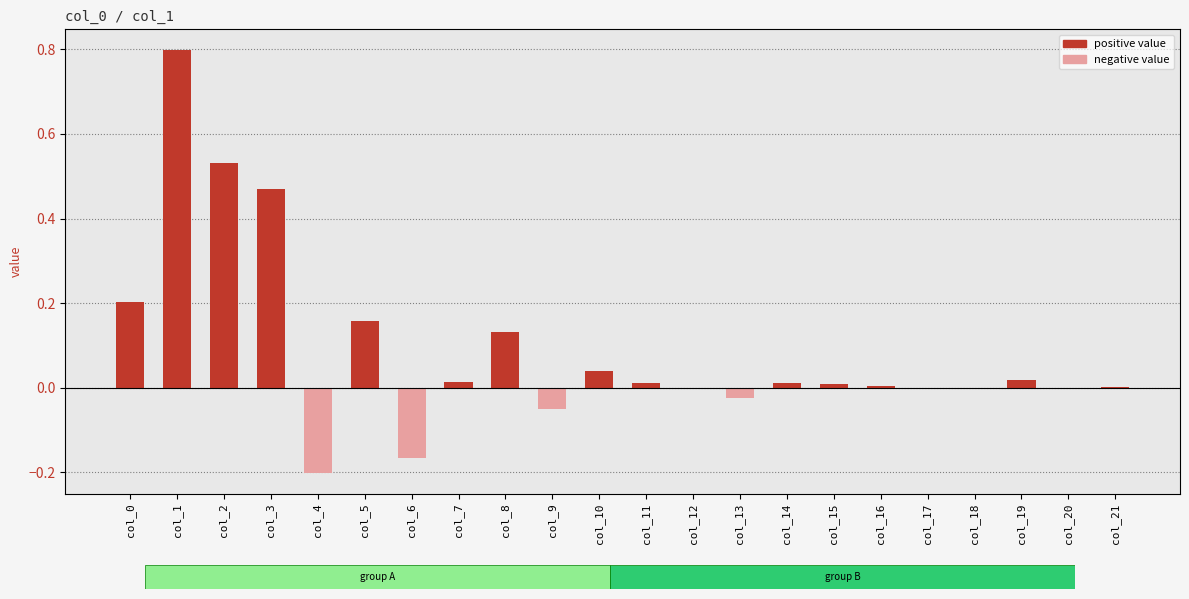

What is the sum of all values?

2.0